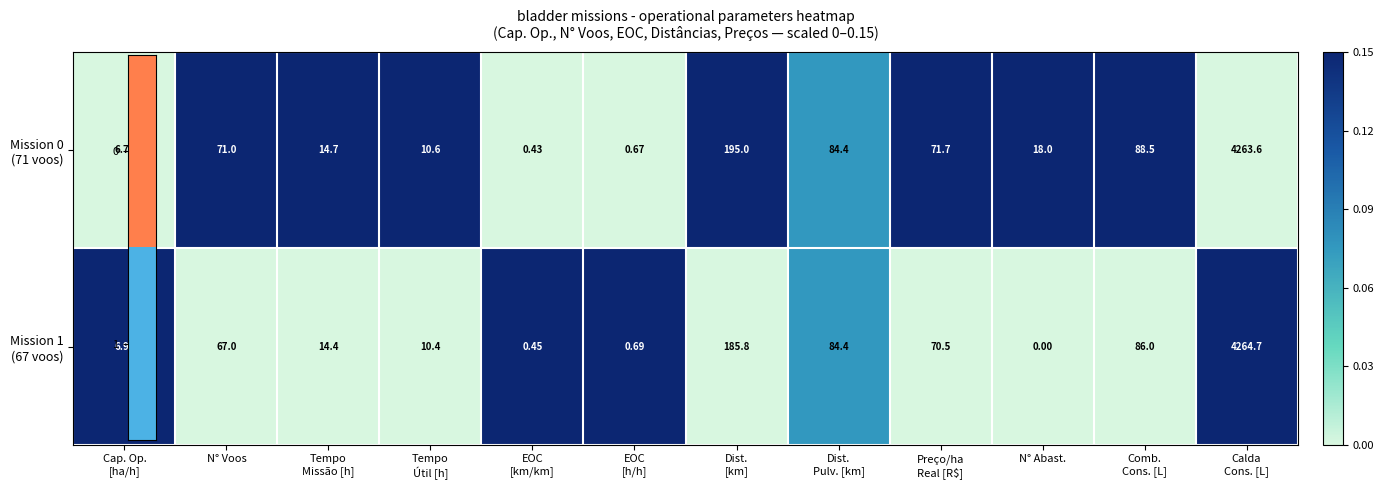

At which category does the chart reach its minimum across all series?

N° Abast.